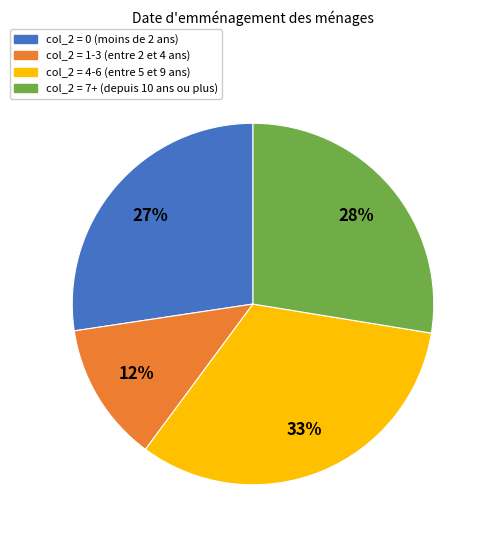

Count the number of slices in the pie.

4